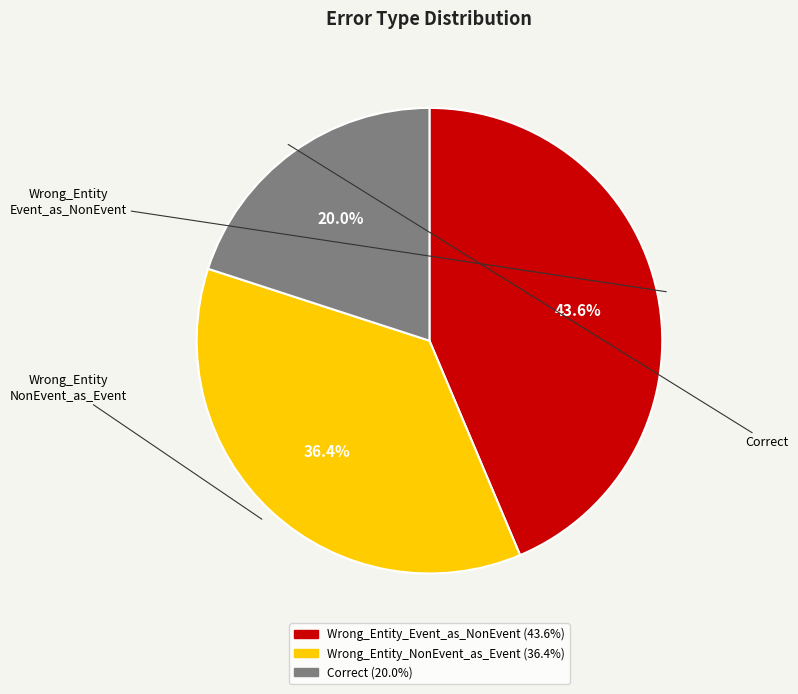

How many slices are in this pie chart?

3